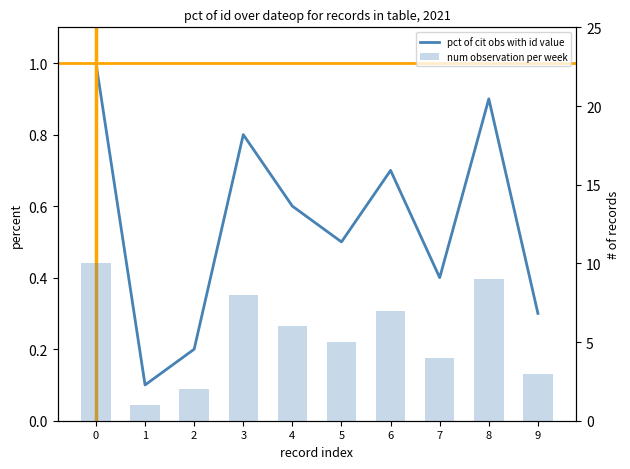

Reading left to right, list all the values displayed in this chart.

pct of cit obs with id value: 0=1.0	1=0.1	2=0.2	3=0.8	4=0.6	5=0.5	6=0.7	7=0.4	8=0.9	9=0.3
num observation per week: 0=10.0	1=1.0	2=2.0	3=8.0	4=6.0	5=5.0	6=7.0	7=4.0	8=9.0	9=3.0